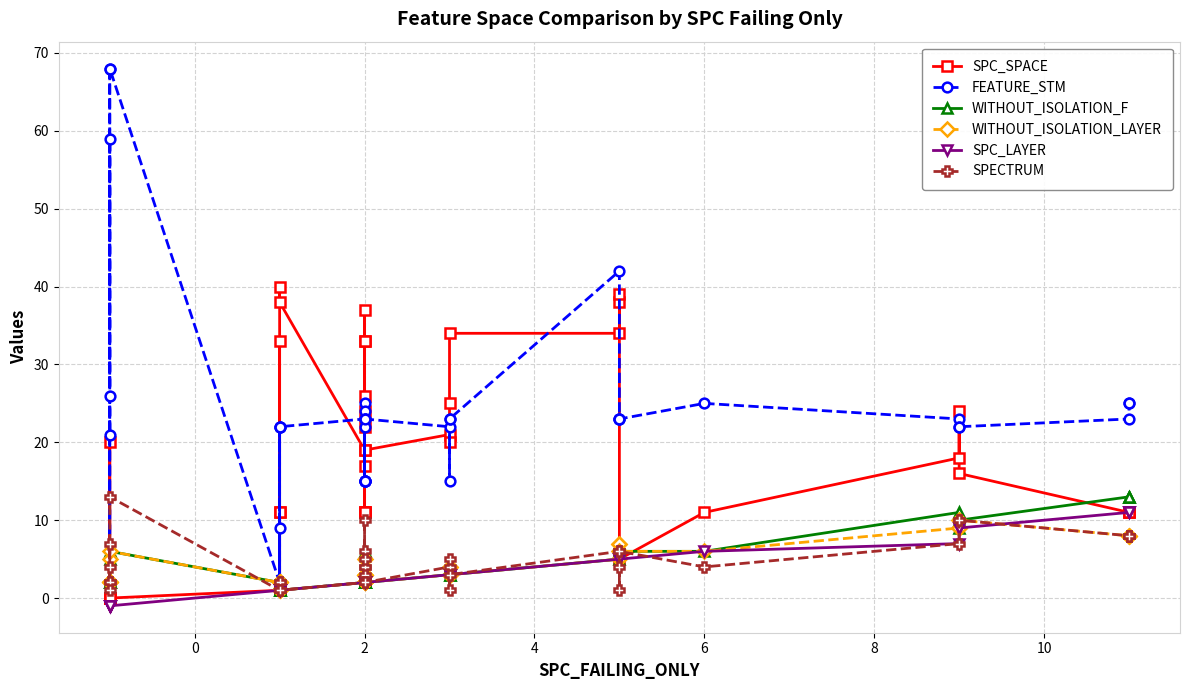

What is the difference between the maximum and minimum values in the WITHOUT_ISOLATION_F series?

12